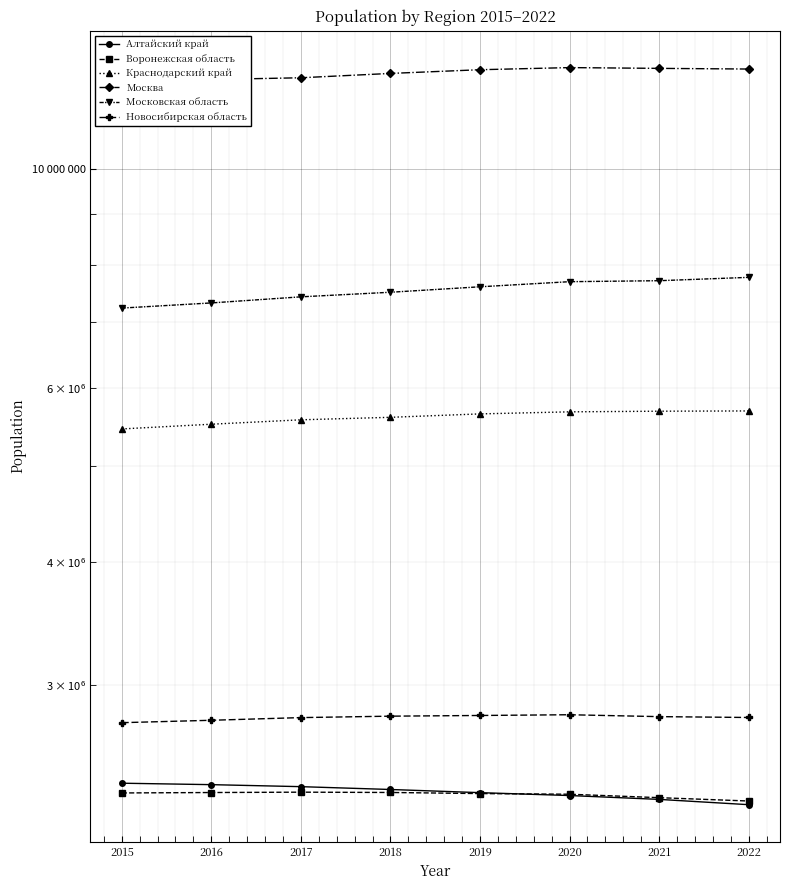

The value of Новосибирская область at 2022 is 3858939. True or false?

False